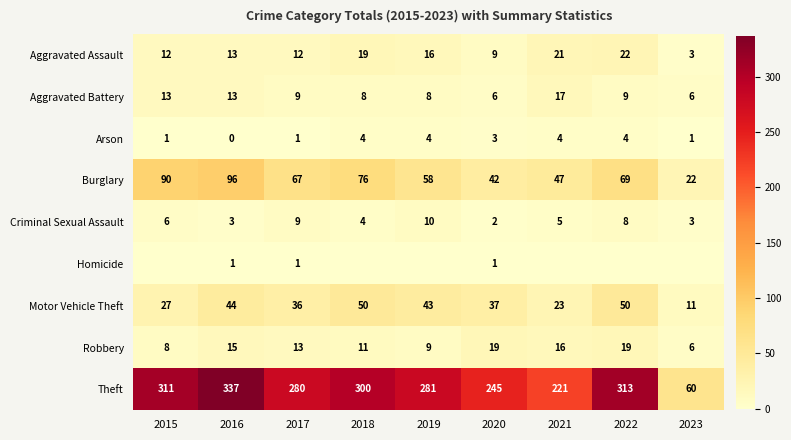

What is the minimum value for Burglary?

22